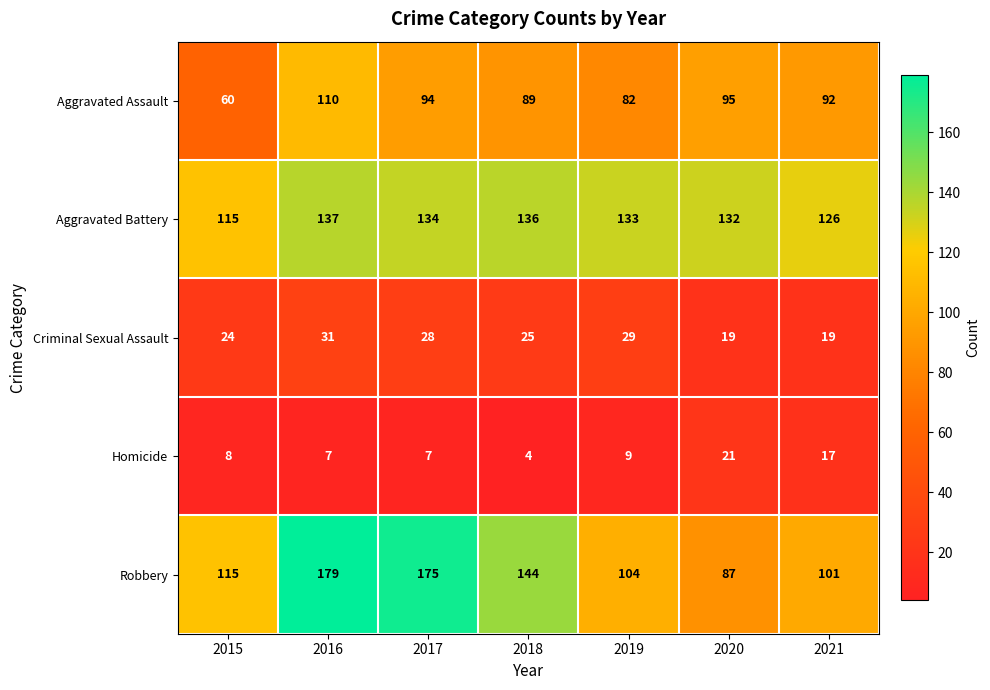

How many values in the Homicide series are below 8?

3